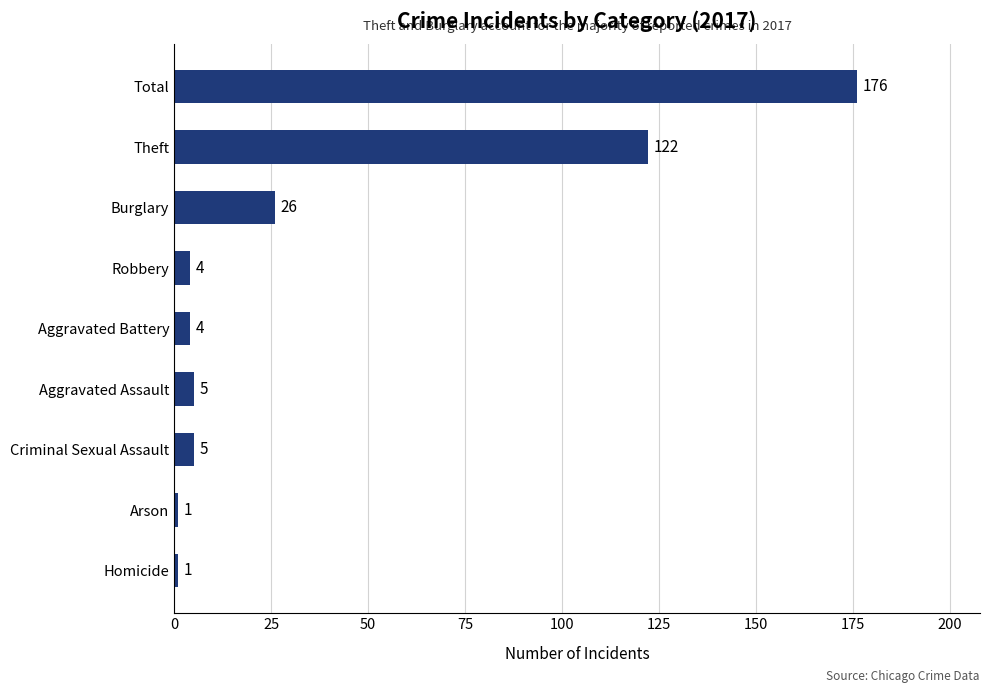

Reading bottom to top, extract all data points from this chart.

Homicide=1	Arson=1	Criminal Sexual Assault=5	Aggravated Assault=5	Aggravated Battery=4	Robbery=4	Burglary=26	Theft=122	Total=176